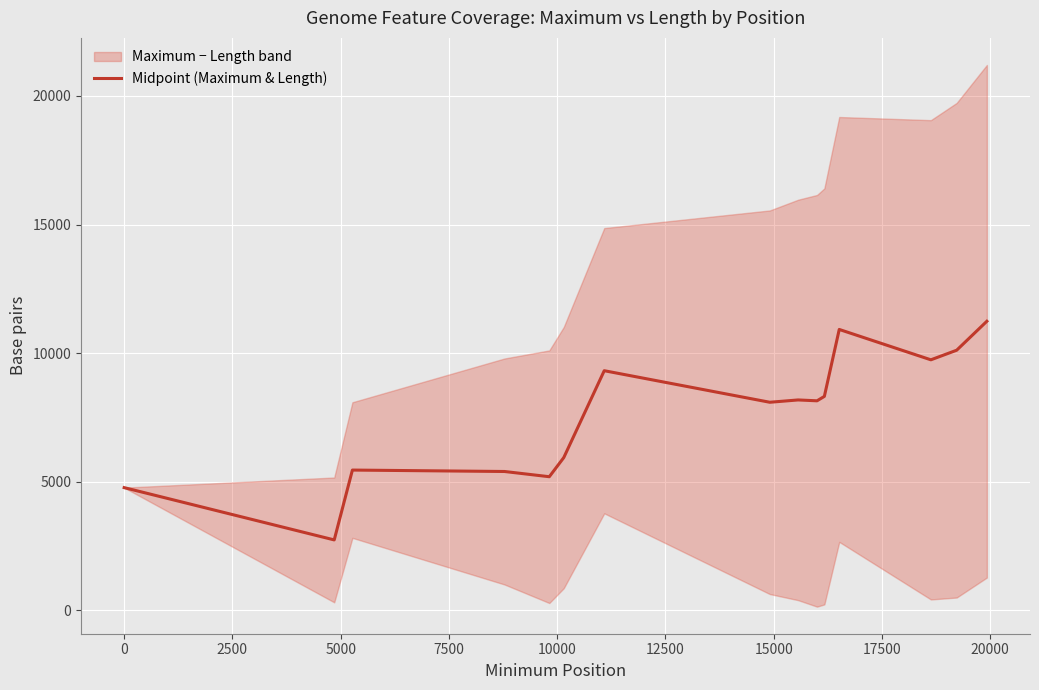

How many points are lower than both their immediate neighbors (excluding endpoints)?

5